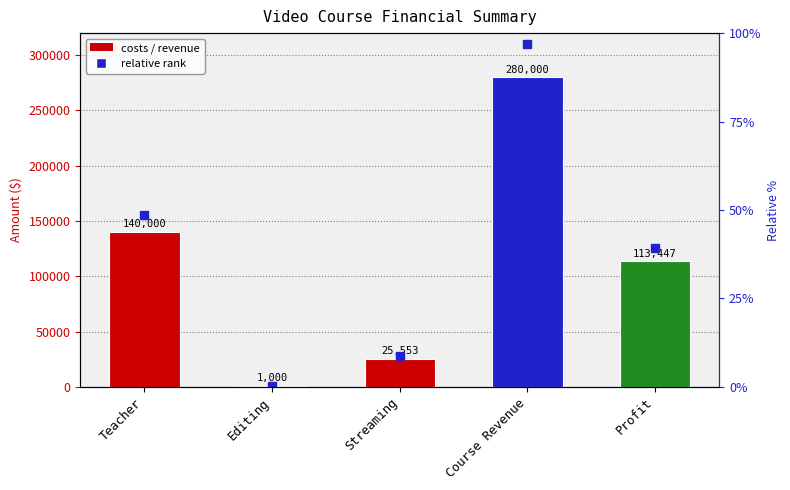

What value does the data have at Teacher?

140000.0